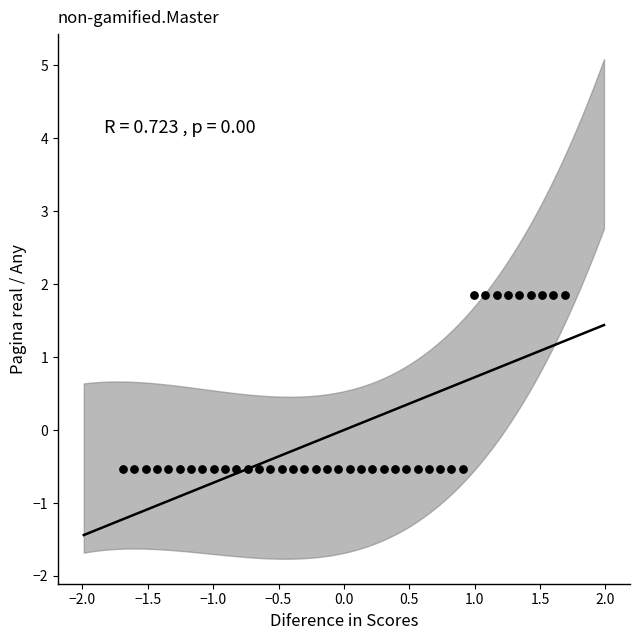

What is the range of X values (max minus min)?

3.4